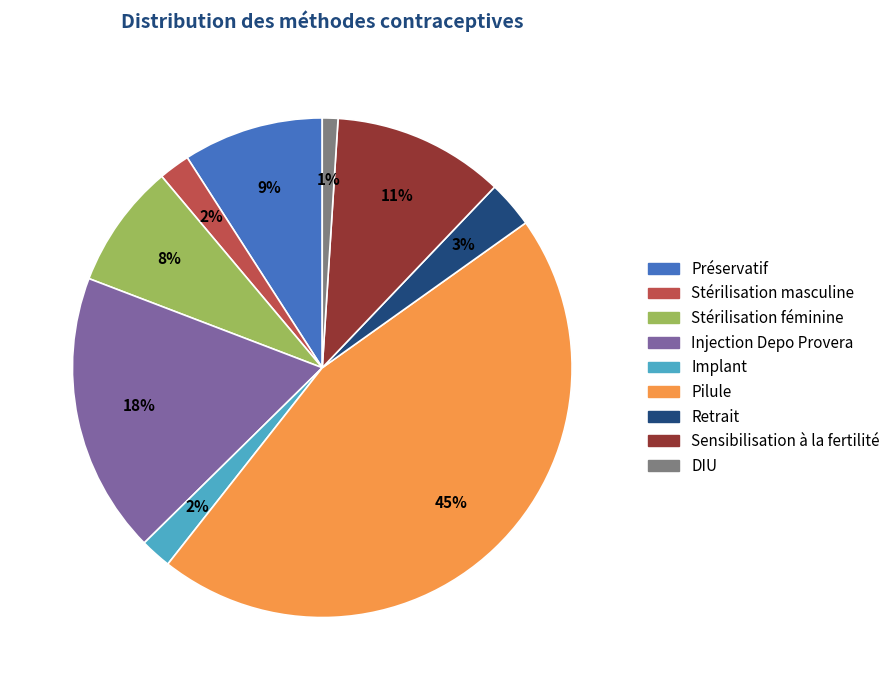

Is it true that Stérilisation masculine is 2% of the pie?

True